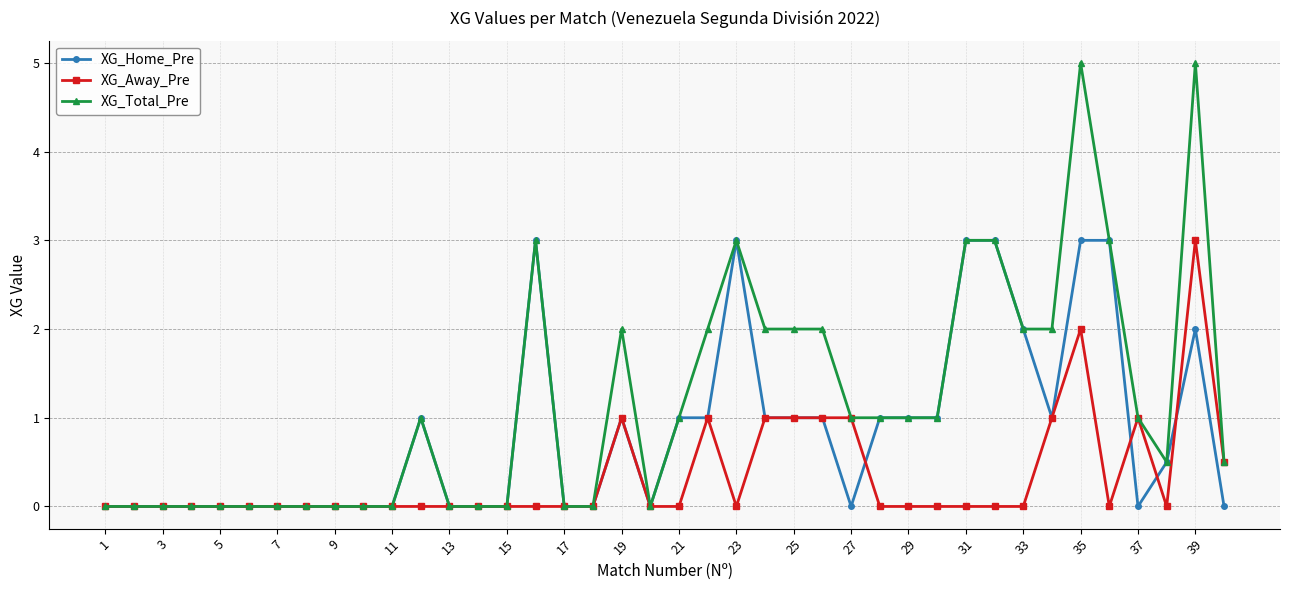

How many series are shown in this chart?

3